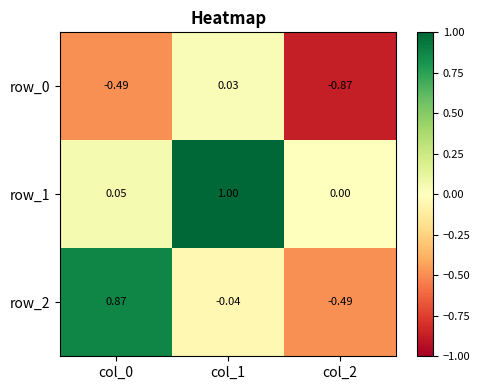

How many negative values does the row_2 series have?

2